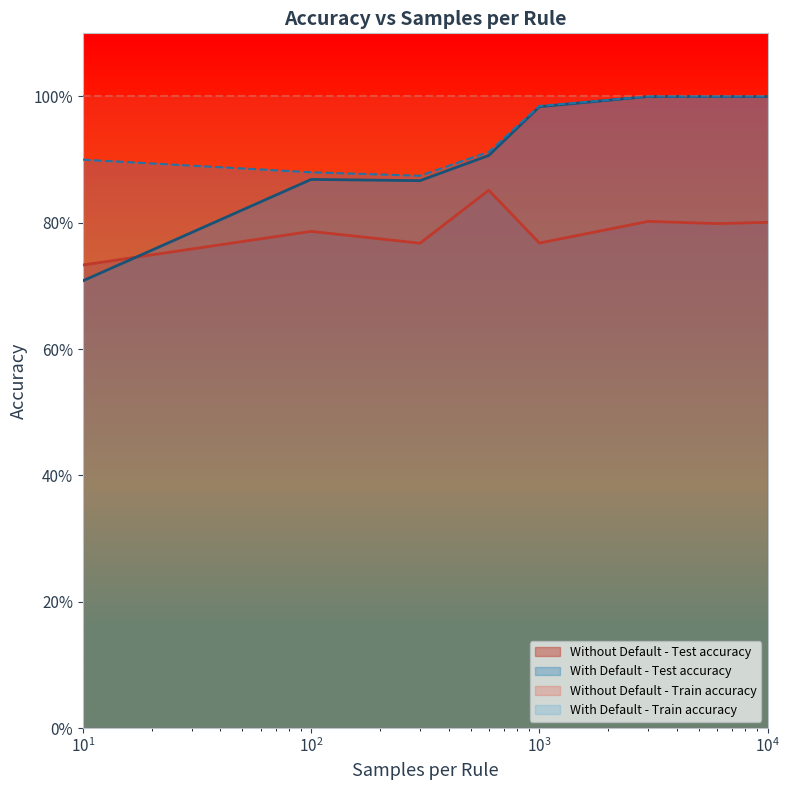

Is it true that With Default - Test accuracy equals 0.9 at 100?

True